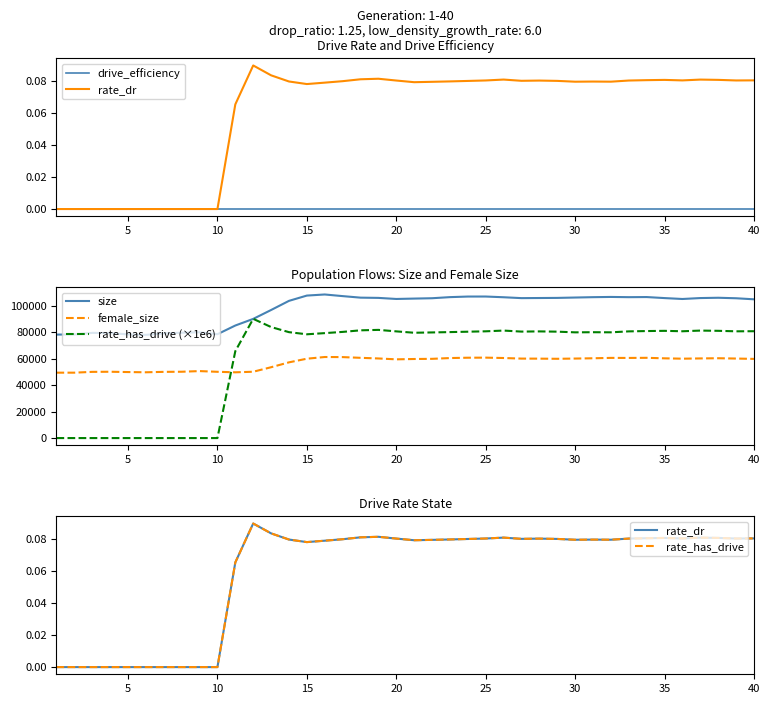

True or false: female_size and rate_dr intersect in this chart.

False